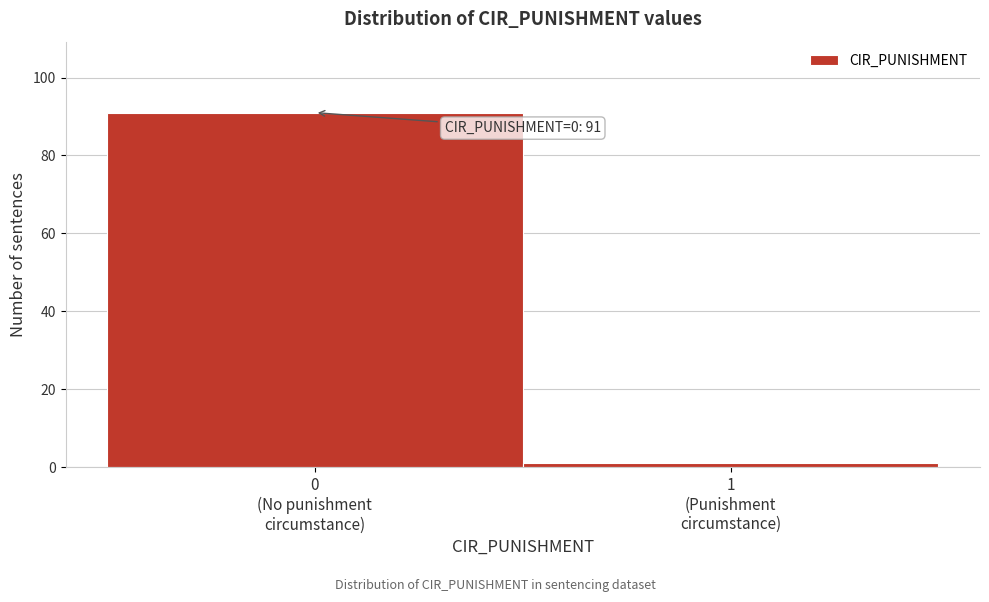

Reading left to right, list all the values displayed in this chart.

91	1